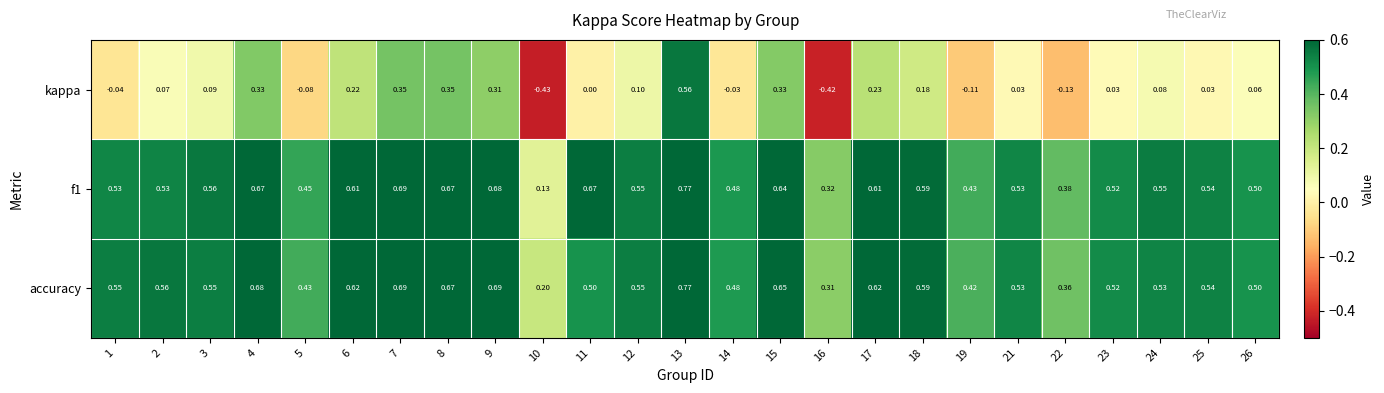

Is the value of f1 at 9 greater than the value of accuracy at 12?

Yes